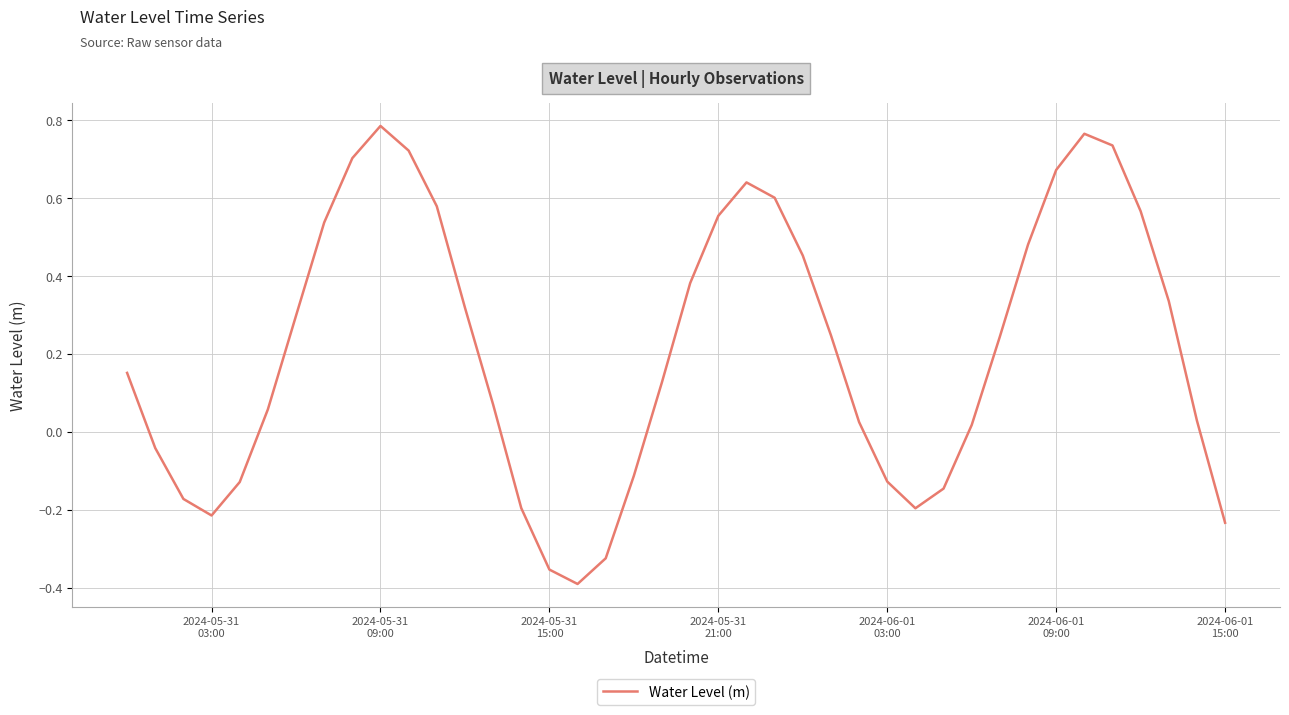

What is the difference between the maximum and minimum values?

1.2